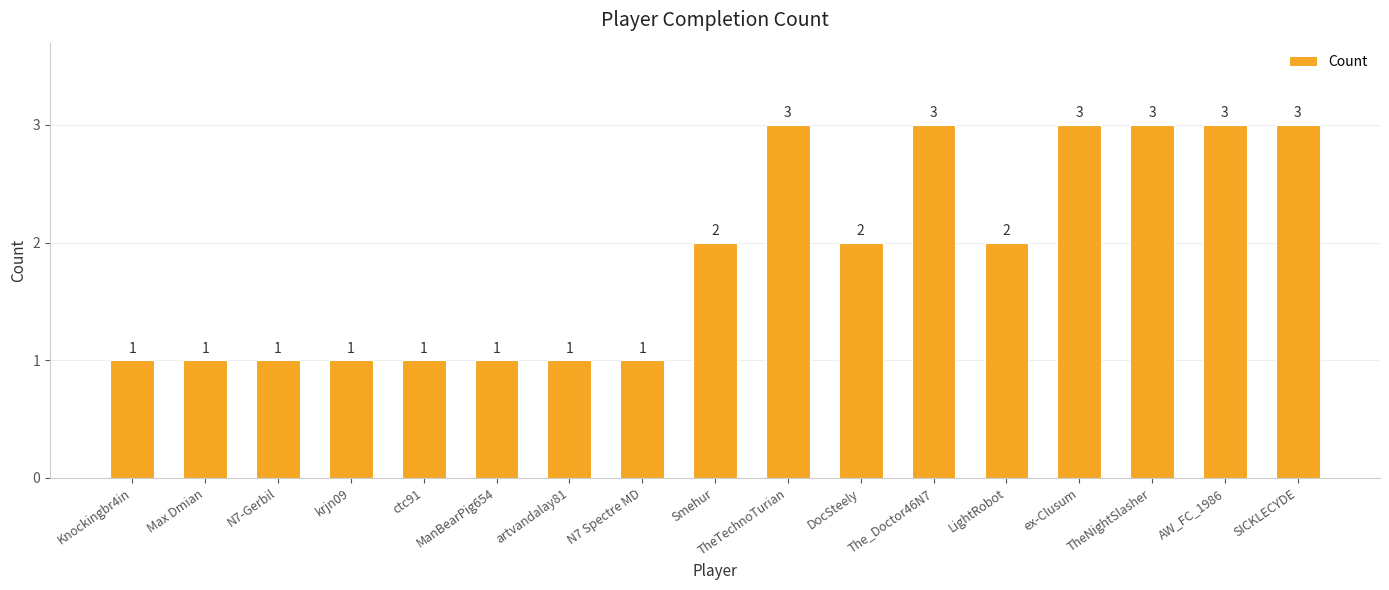

Reading left to right, extract all data points from this chart.

1	1	1	1	1	1	1	1	2	3	2	3	2	3	3	3	3